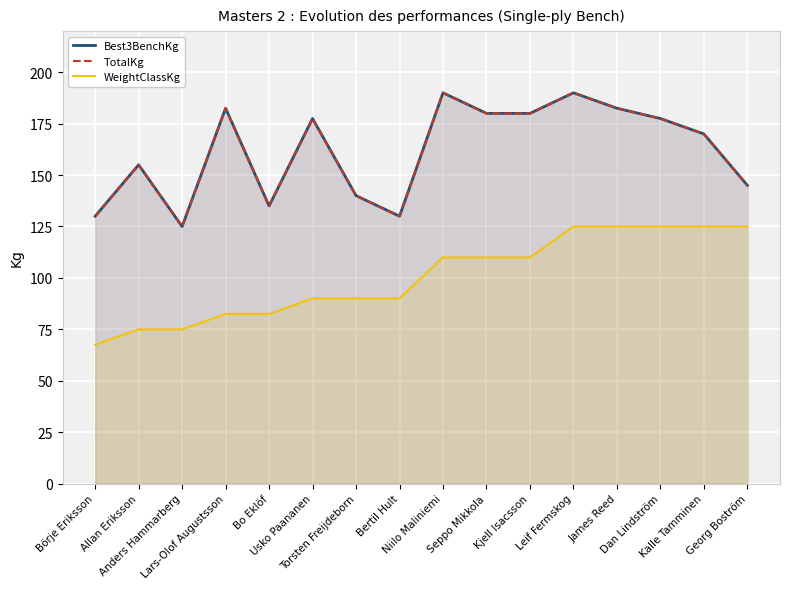

What is the approximate value of WeightClassKg at Lars-Olof Augustsson?

82.5